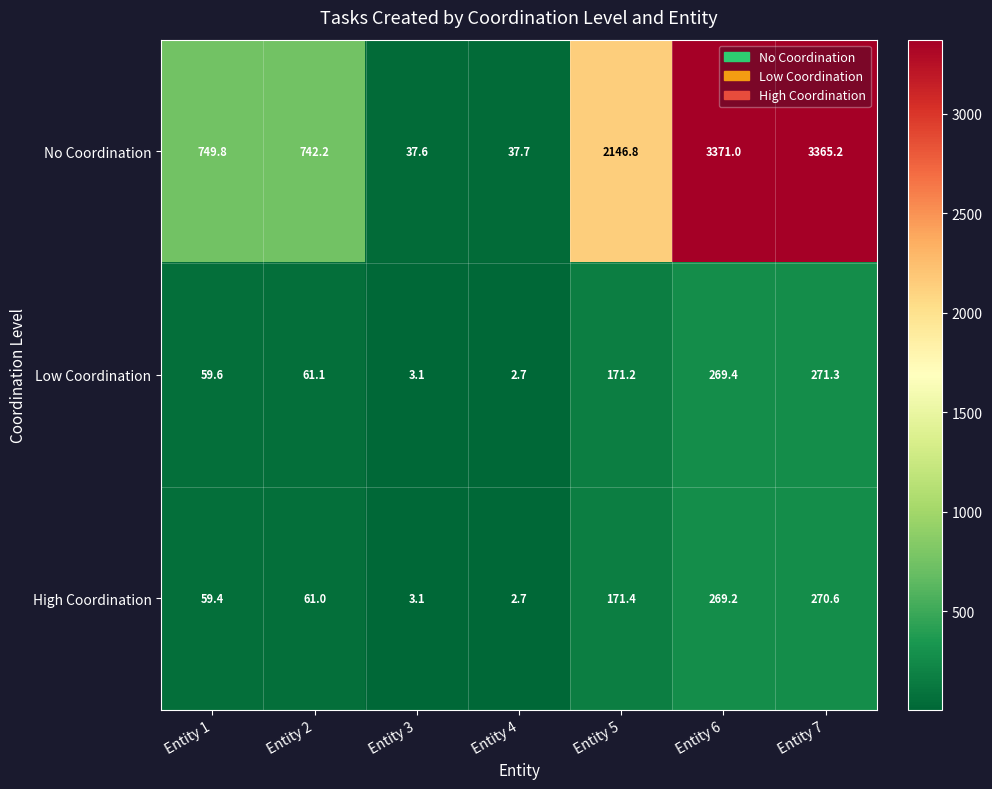

Is it true that No Coordination equals 2146.8 at Entity 5?

True